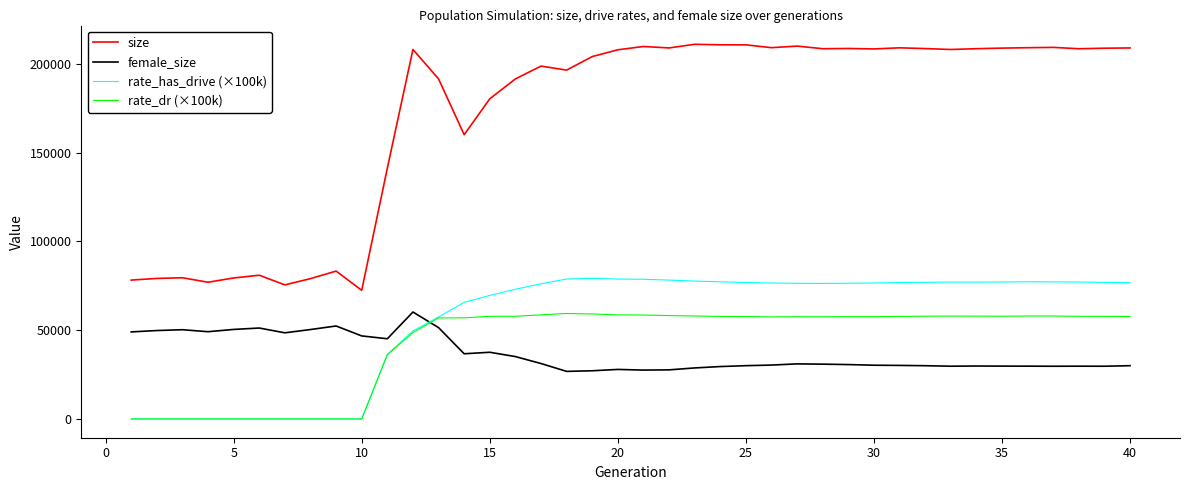

Is this an area chart (filled region under the line)?

No